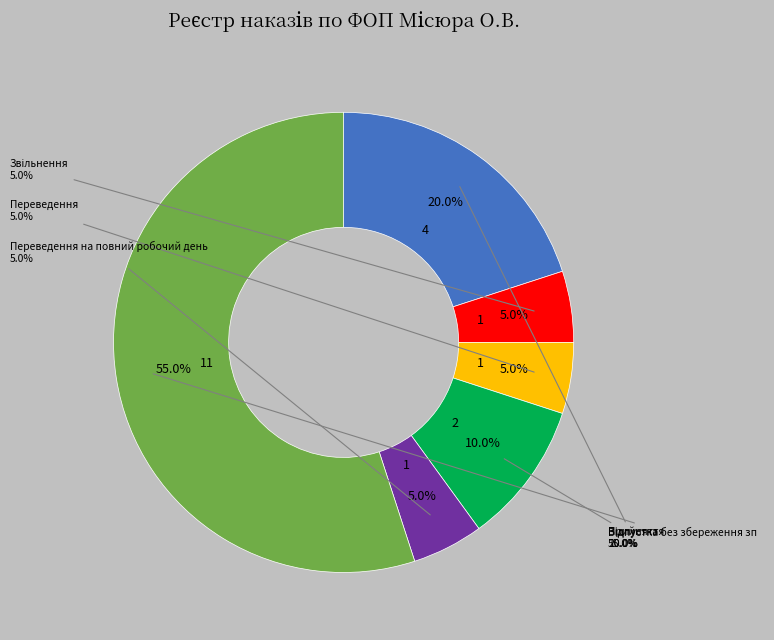

The Переведення slice represents 1% of the pie. True or false?

False